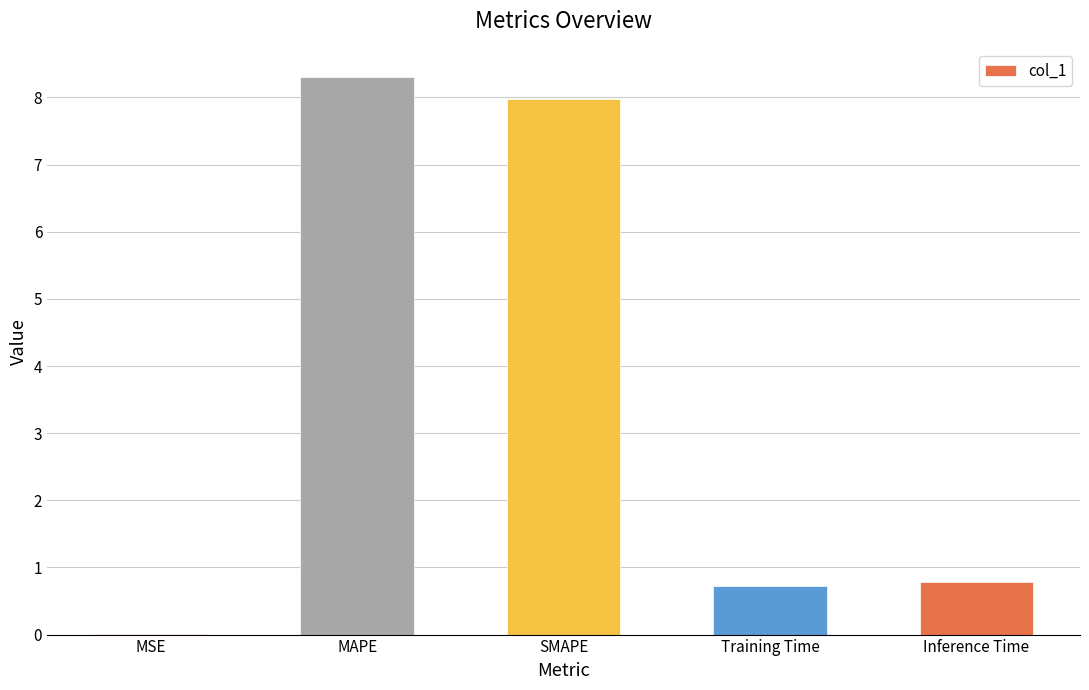

What is the change in value from MSE to Training Time?

+0.7